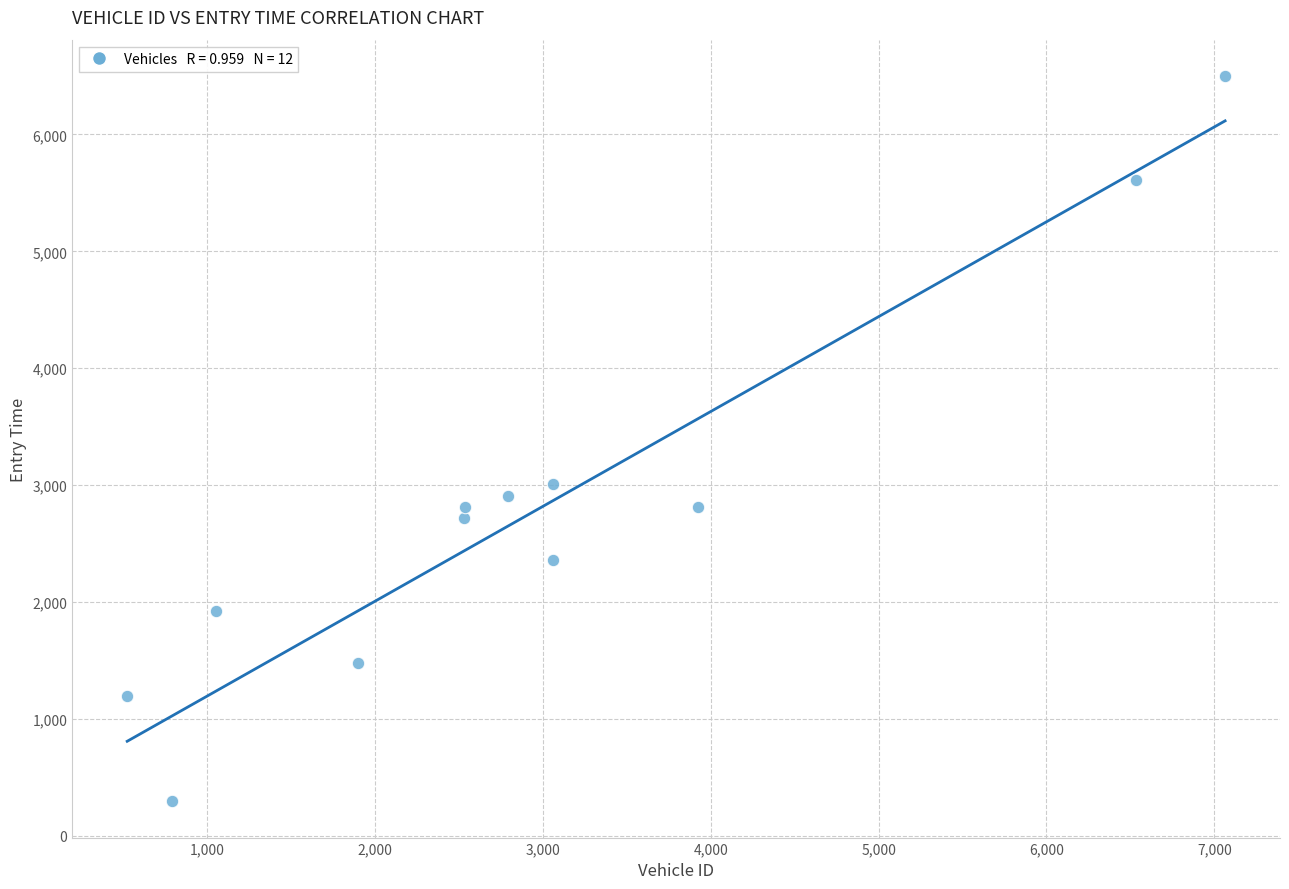

What Y value in the scatter plot is closest to 3397?

3008.5